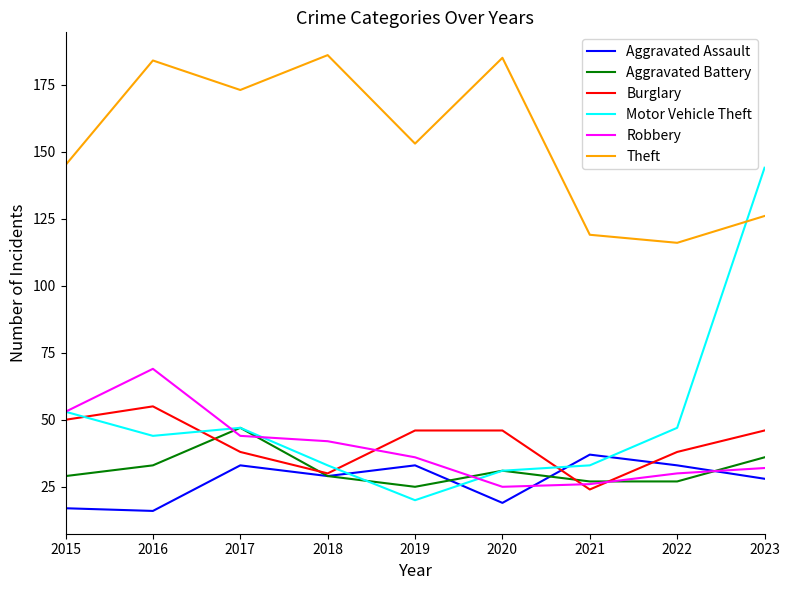

At which category is the sum across all series the highest?

2023